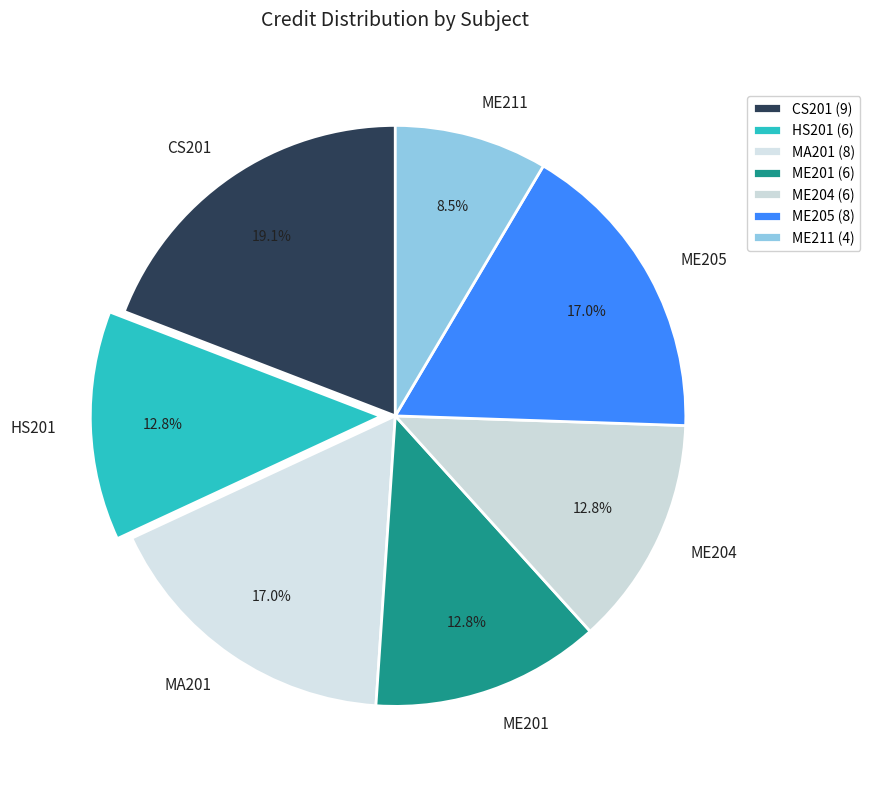

Between MA201 and ME201, which is larger?

MA201